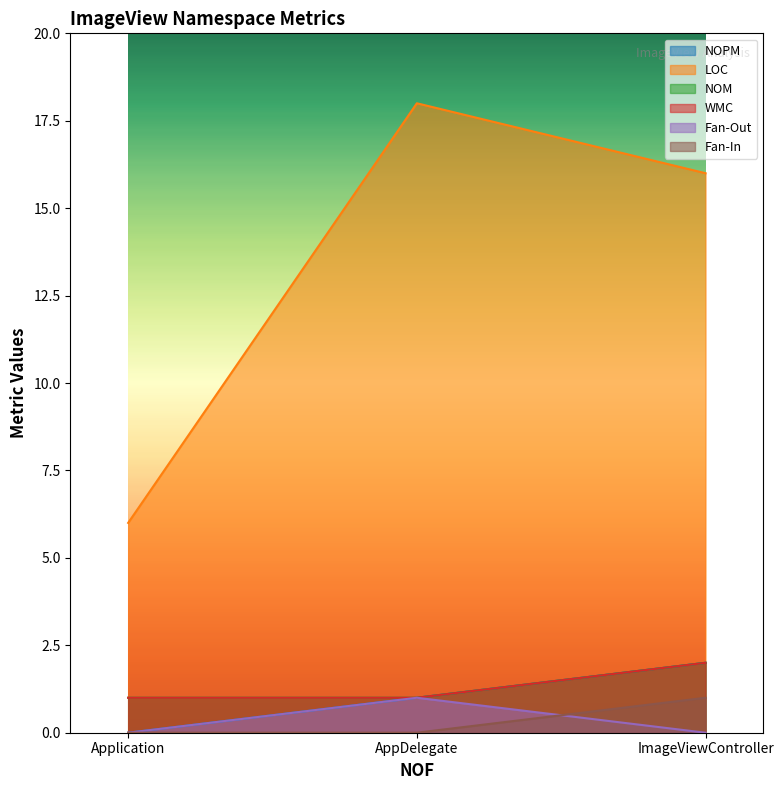

Reading left to right, transcribe all the data shown in this chart.

NOPM: Application=0	AppDelegate=1	ImageViewController=2
LOC: Application=6	AppDelegate=18	ImageViewController=16
NOM: Application=1	AppDelegate=1	ImageViewController=2
WMC: Application=1	AppDelegate=1	ImageViewController=2
Fan-Out: Application=0	AppDelegate=1	ImageViewController=0
Fan-In: Application=0	AppDelegate=0	ImageViewController=1